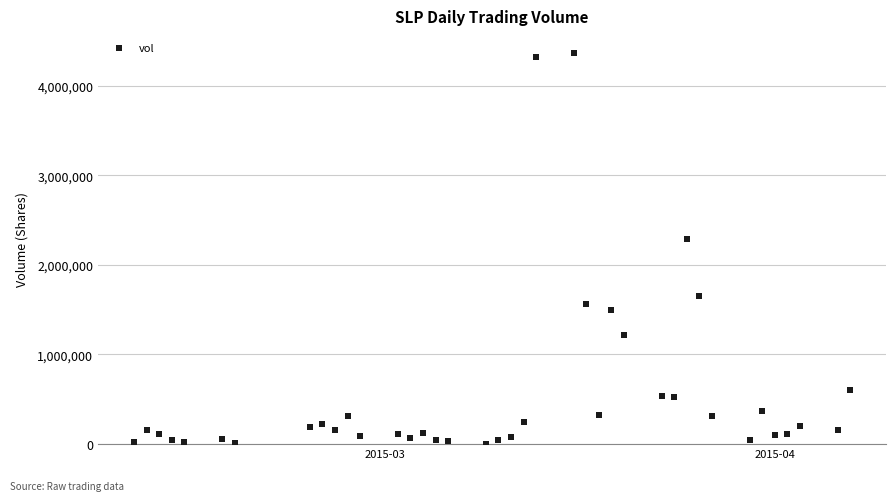

What Y value in the scatter plot is closest to 2186350?

2289100